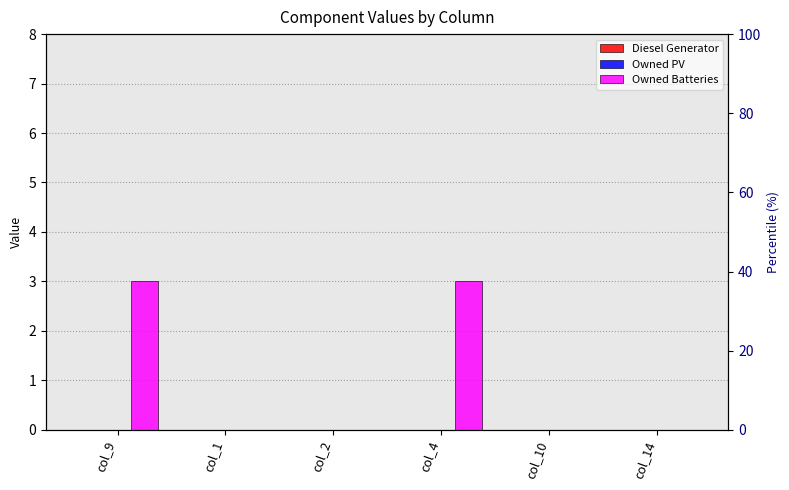

Rank the series by their maximum value, from highest to lowest.

Owned Batteries, Diesel Generator, Owned PV